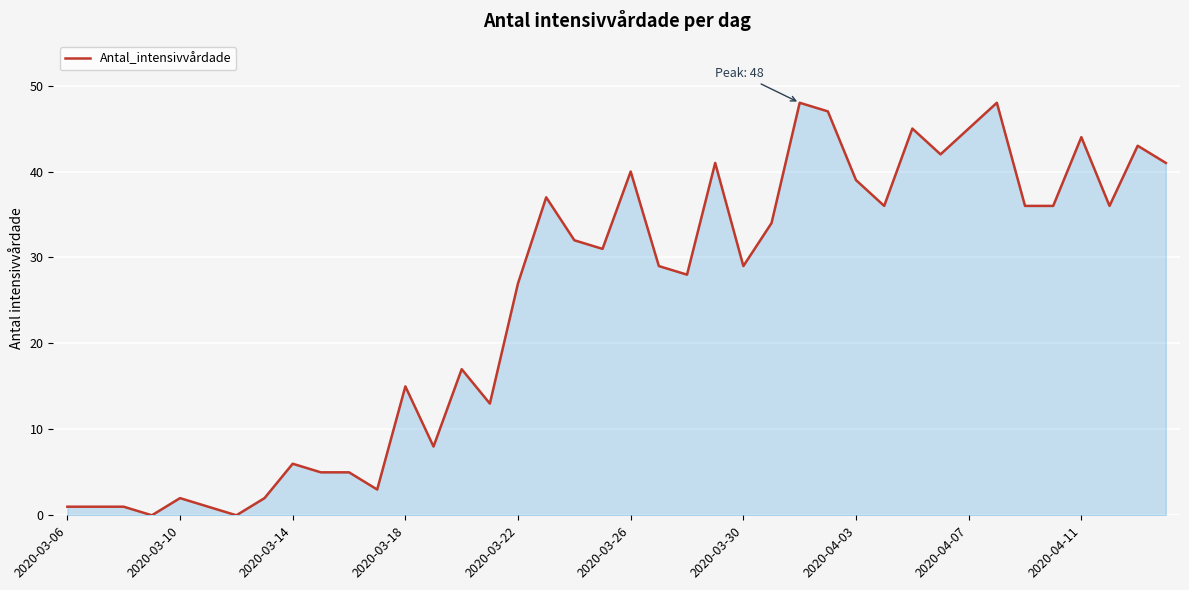

What is the difference between the maximum and minimum values?

48